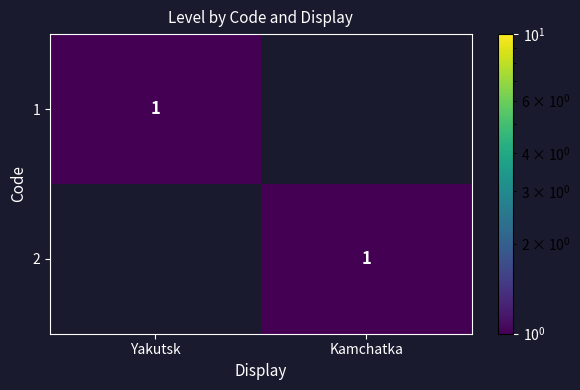

The value of 2 at Kamchatka is 2. True or false?

False